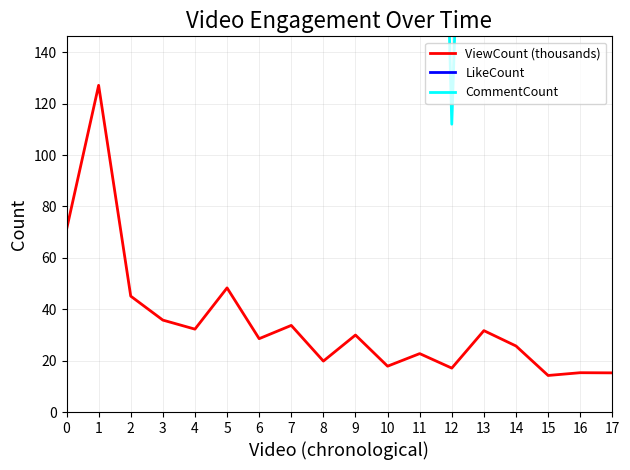

Reading right to left, list all the values displayed in this chart.

ViewCount (thousands): 15.2	15.3	14.2	25.7	31.7	17.1	22.7	17.8	30.0	19.8	33.7	28.5	48.3	32.3	35.8	45.1	127.1	71.0
LikeCount: 319.0	379.0	388.0	796.0	1004.0	240.0	503.0	471.0	621.0	407.0	1196.0	702.0	1248.0	1376.0	1172.0	1550.0	4283.0	1790.0
CommentCount: 565.0	430.0	224.0	657.0	496.0	112.0	584.0	506.0	1955.0	747.0	642.0	562.0	1173.0	472.0	834.0	1022.0	2834.0	1214.0